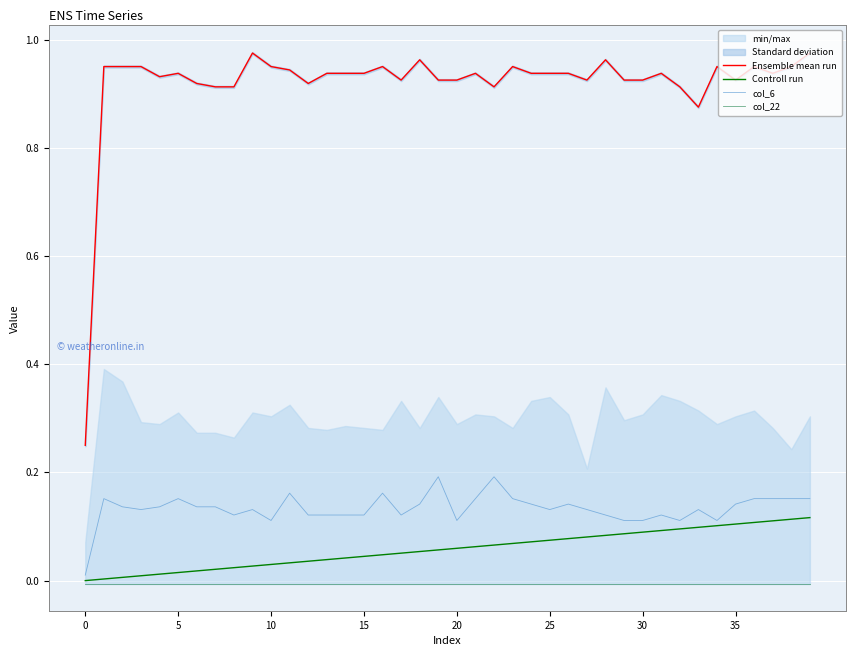

What is the difference between the highest and lowest values at 22?

0.9